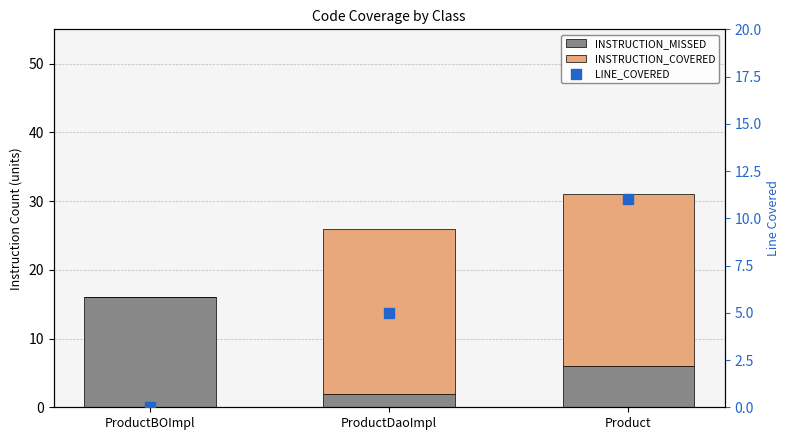

What are all the series names shown in the legend?

INSTRUCTION_MISSED, INSTRUCTION_COVERED, LINE_COVERED